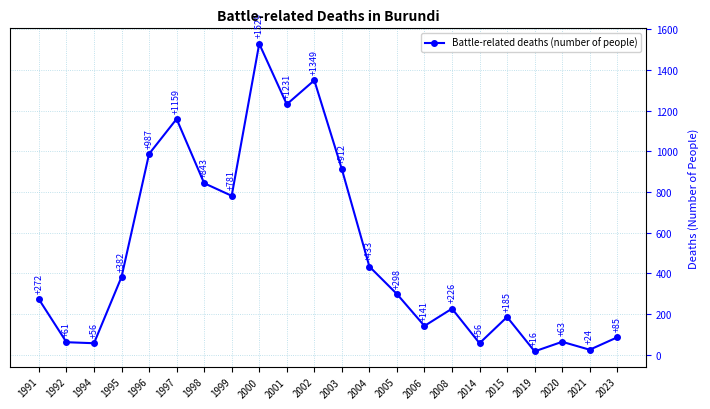

What is the value of the 15th point from the left?

141